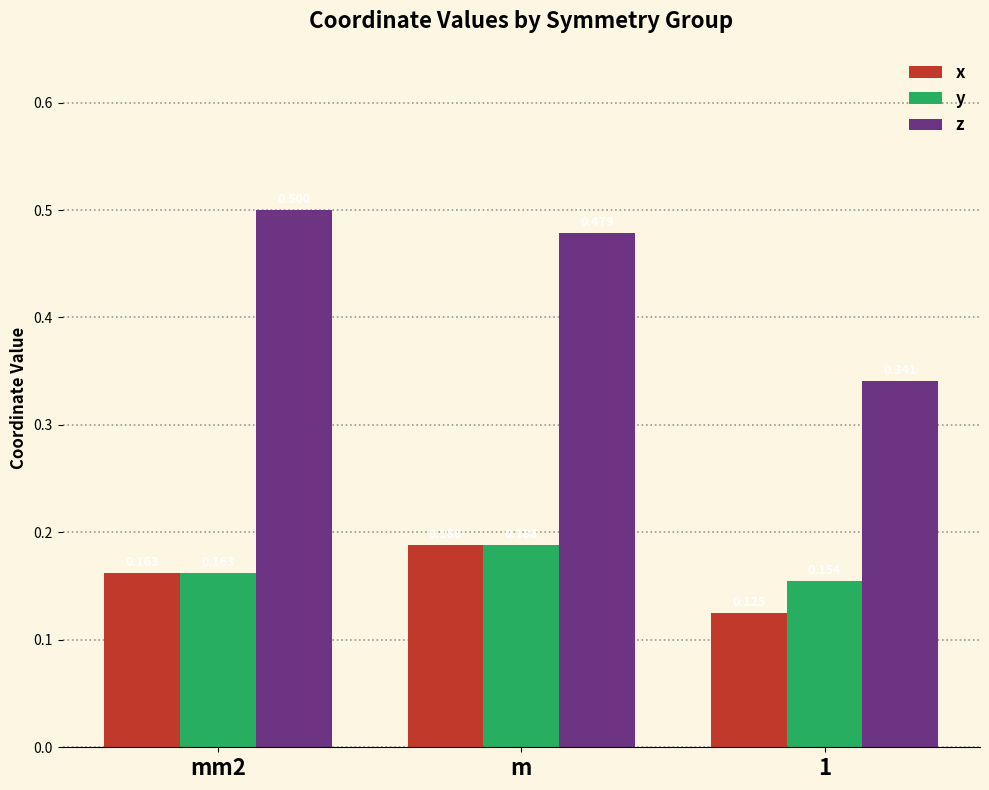

Which series has the widest spread of values?

z